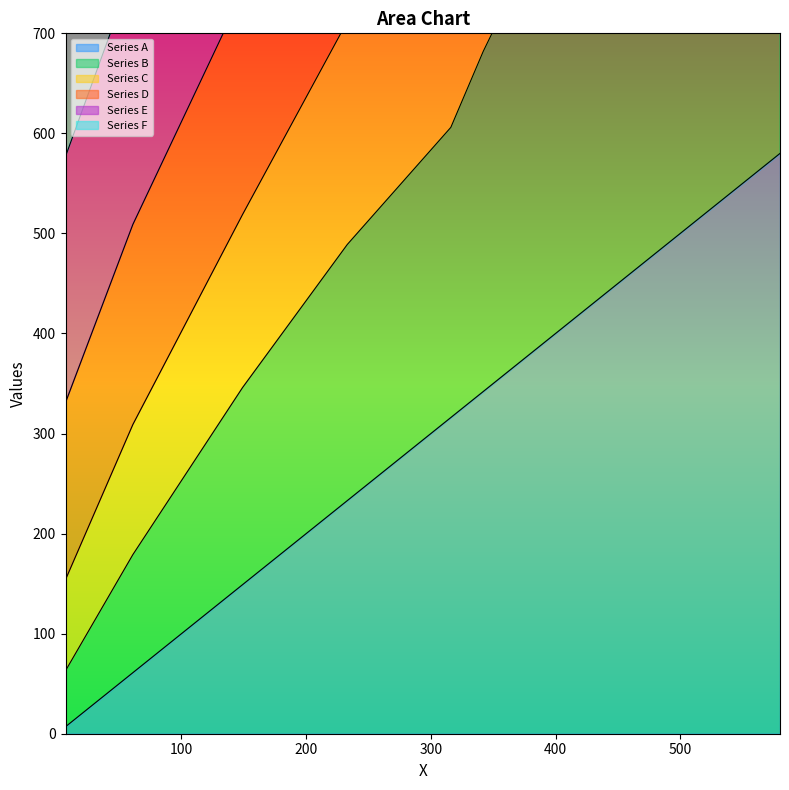

Rank the series at 316 from lowest to highest value.

Series A, Series B, Series E, Series D, Series C